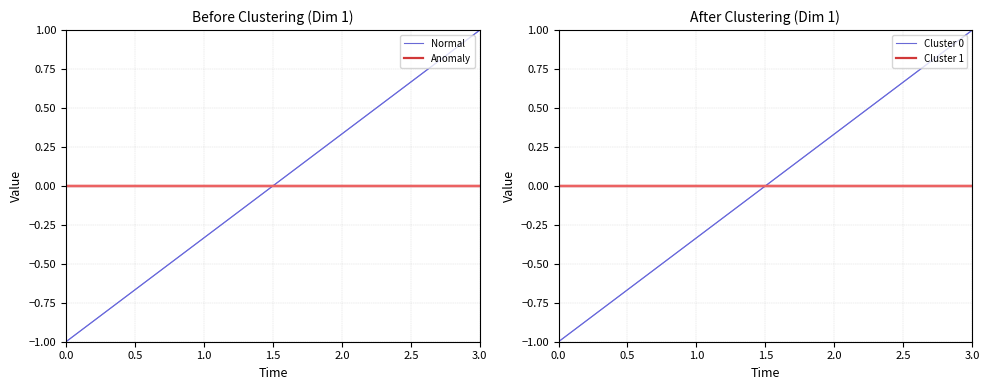

What are all the series names shown in the legend?

Normal, Anomaly, Cluster 0, Cluster 1